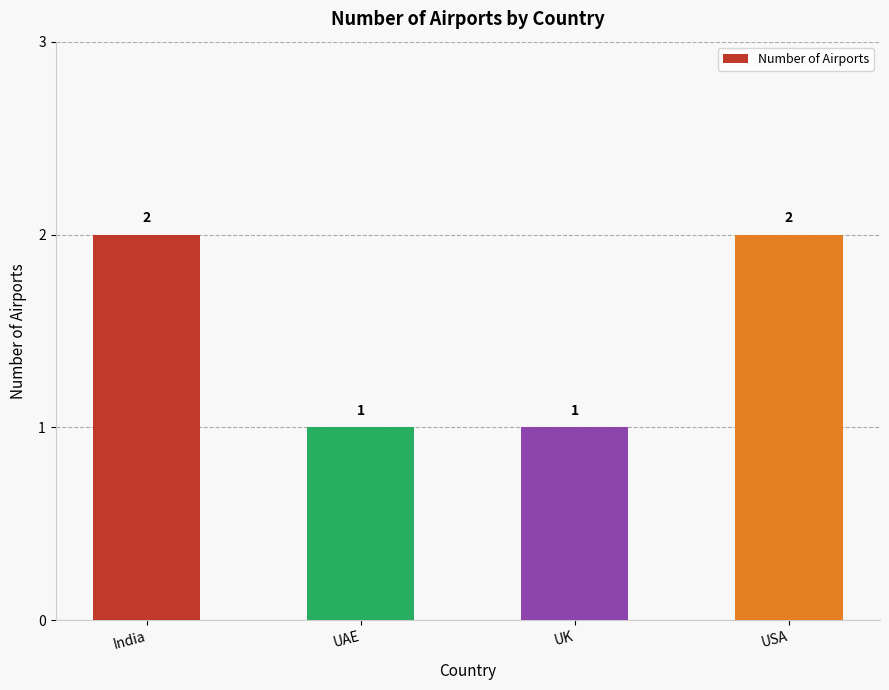

Approximately how many times larger is the value at UAE compared to USA?

0.5